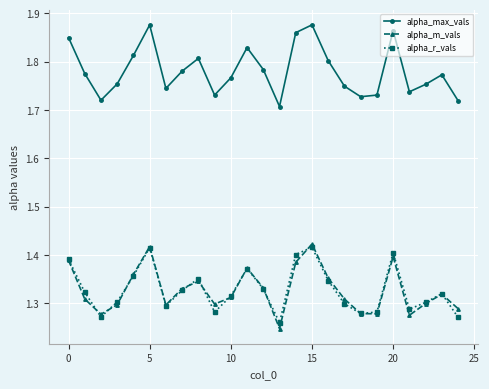

What are all the series names shown in the legend?

alpha_max_vals, alpha_m_vals, alpha_r_vals